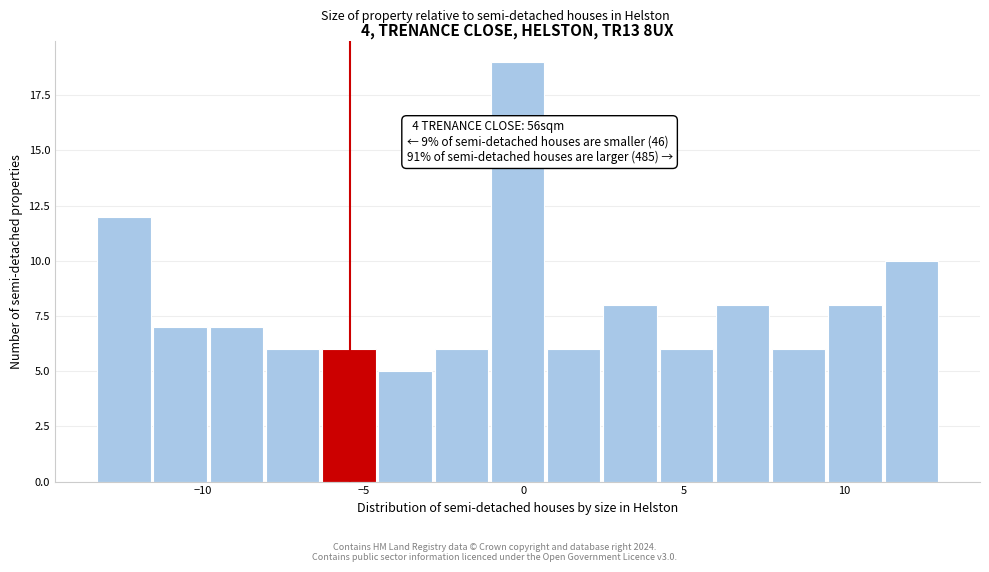

Around what value on the x-axis is the tallest bar? Give the approximate position of its centre, as read against the axis.

0.0